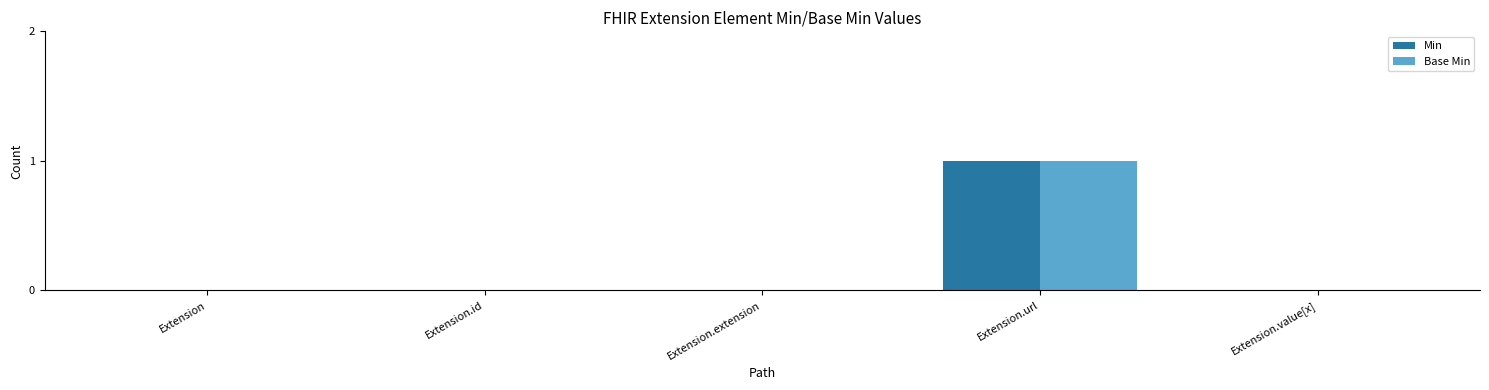

Is it true that Base Min equals 0 at Extension.extension?

True